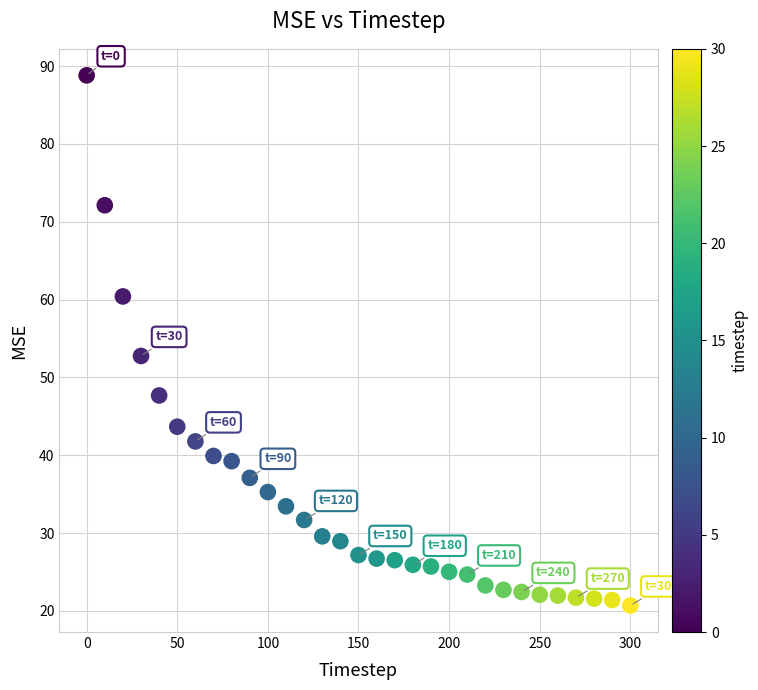

What Y value in the scatter plot is closest to 54?

52.8